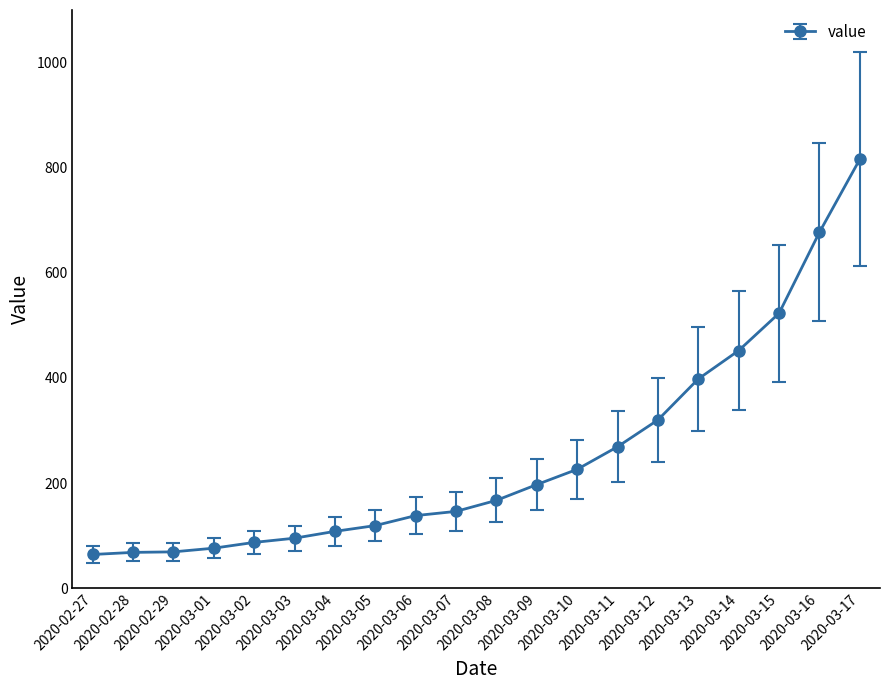

What is the value of the 8th point from the left?

119